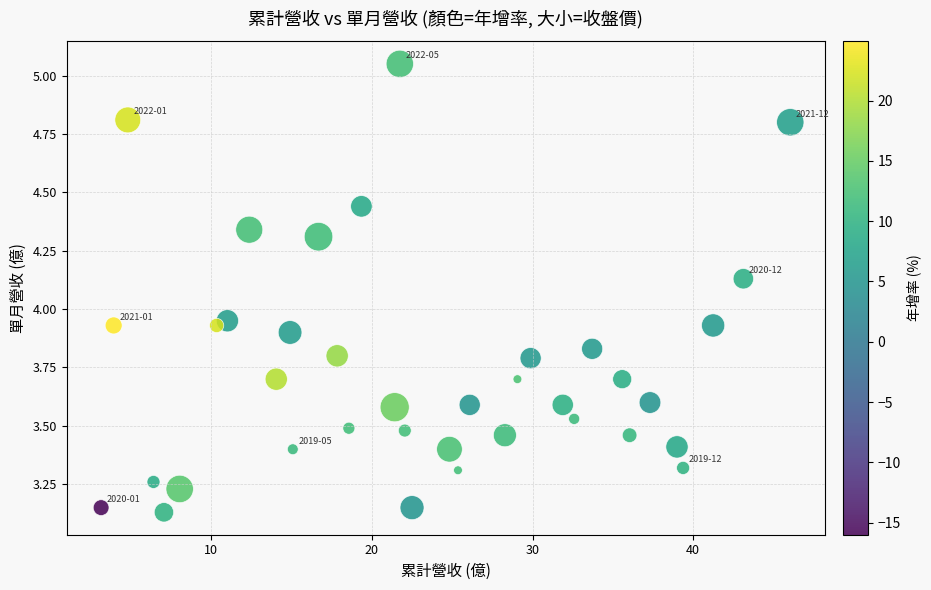

What is the range of Y values (max minus min)?

1.9